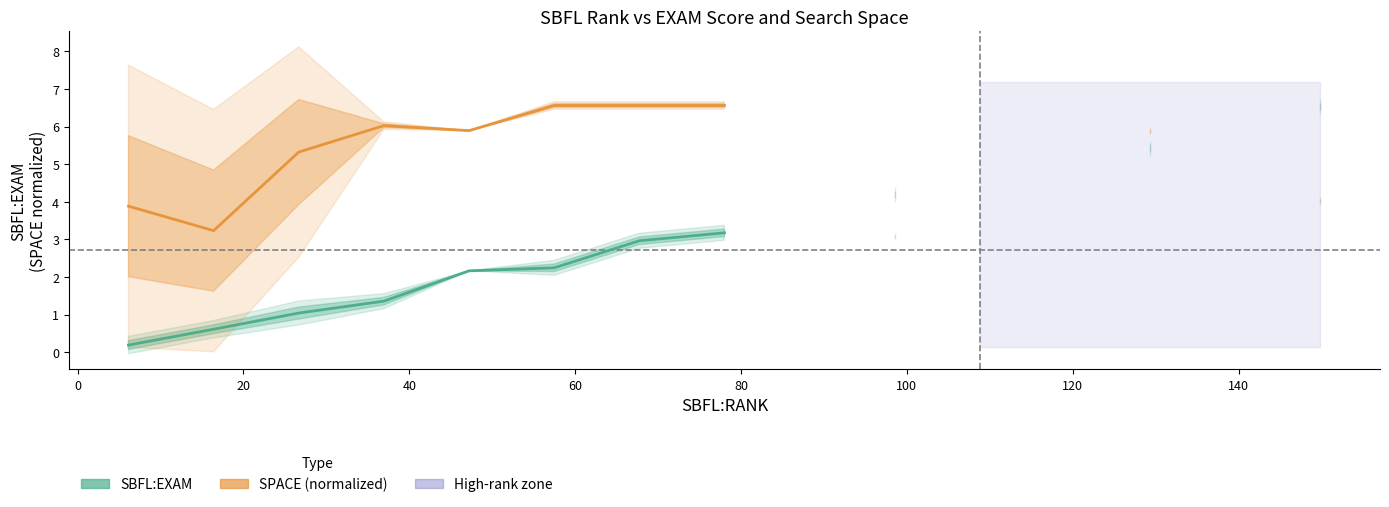

True or false: SBFL:EXAM and SPACE (normalized) intersect in this chart.

False